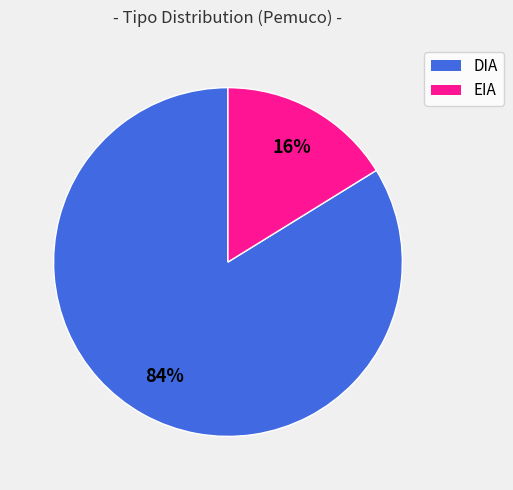

Between DIA and EIA, which is larger?

DIA